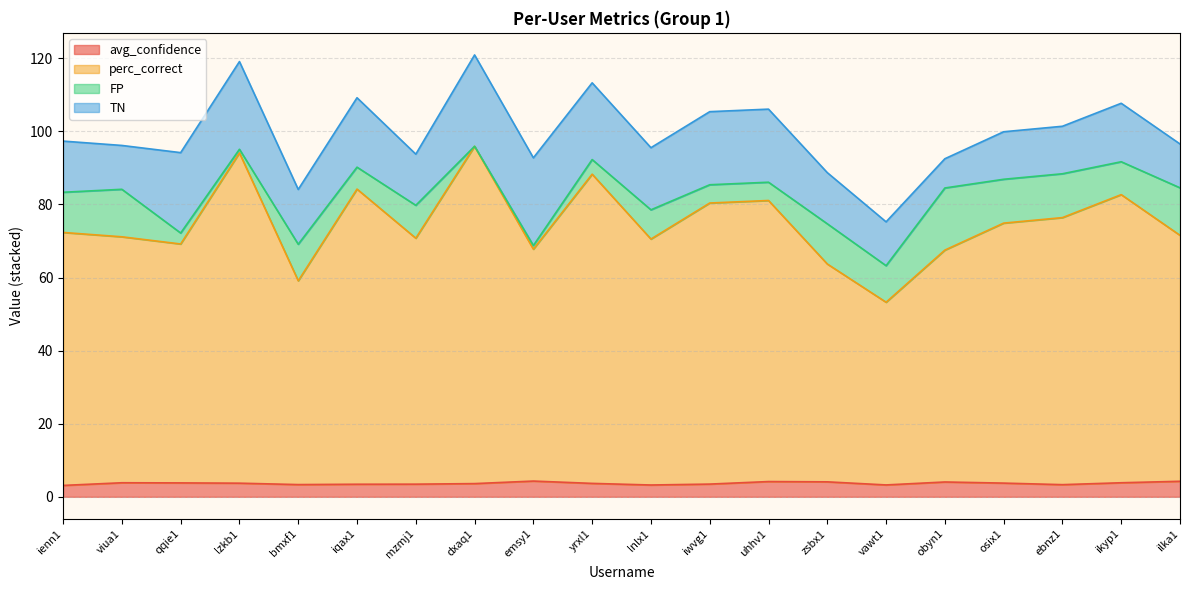

Which series has the widest spread of values?

perc_correct